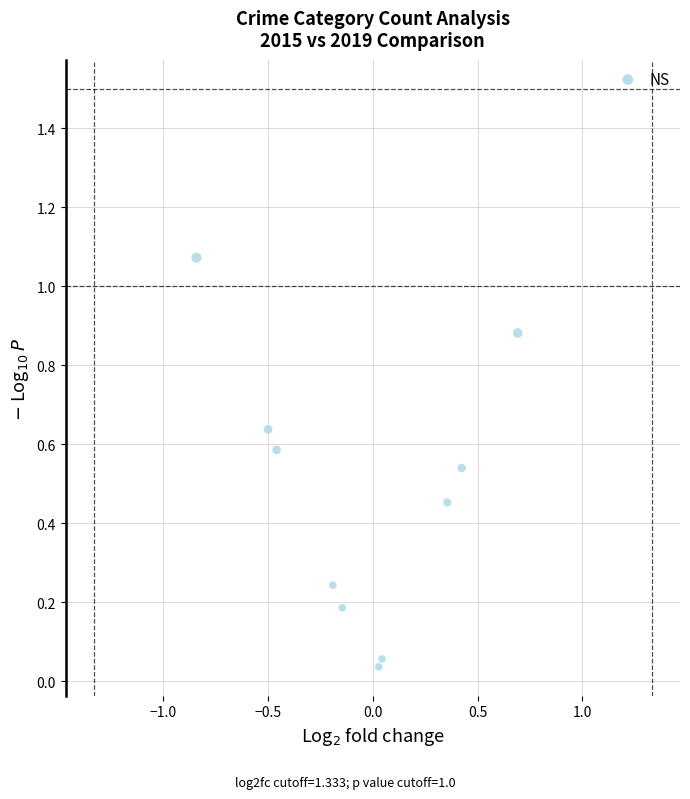

What is the range of X values (max minus min)?

1.5